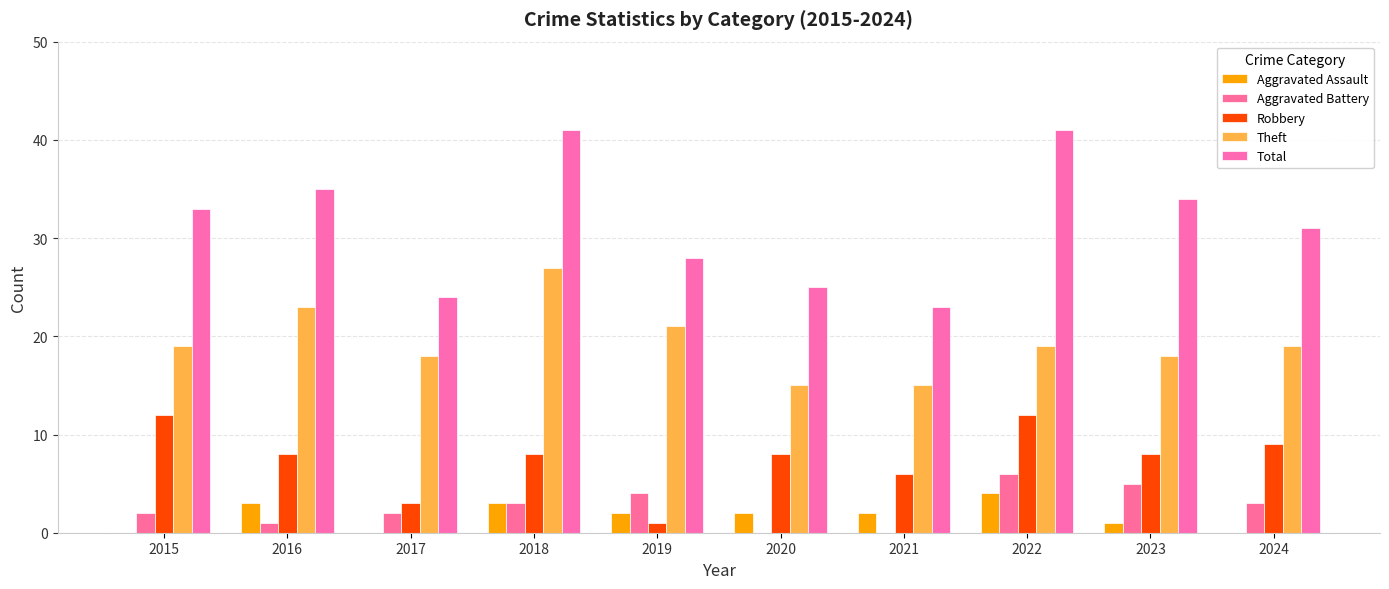

What is the sum of all Total values?

315